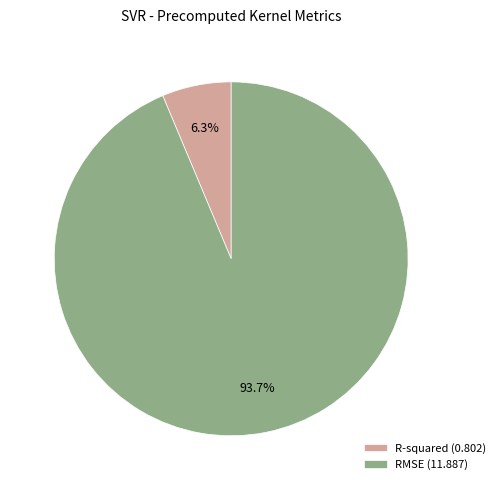

Does RMSE account for over 50% of the chart?

Yes